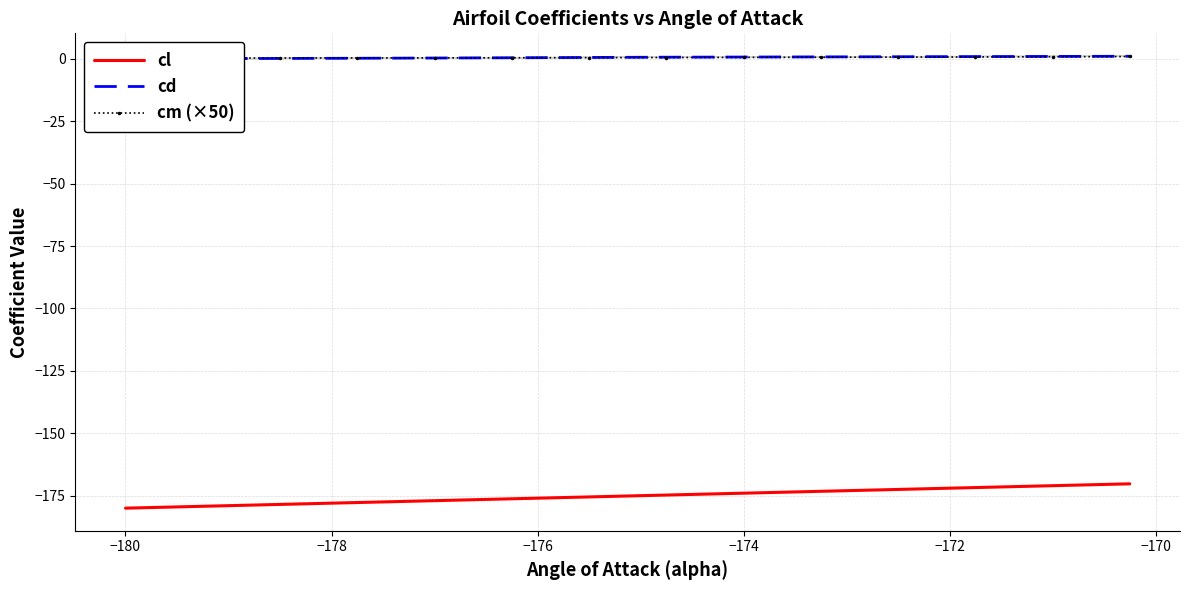

Is it true that cd equals 0.5 at −180?

False